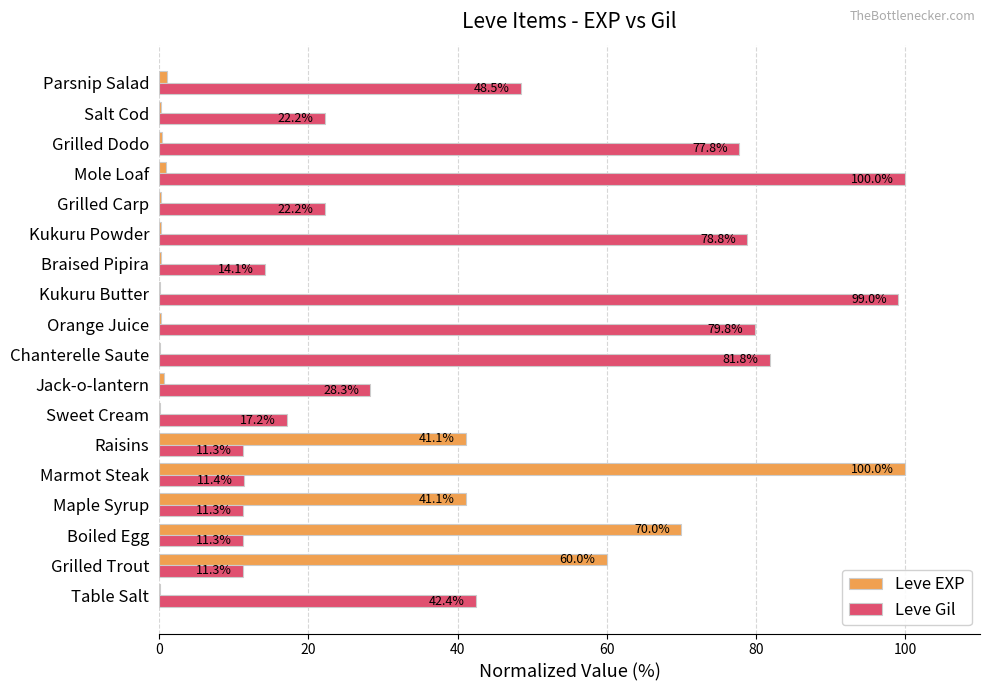

How many data points in Leve Gil are above 28?

9